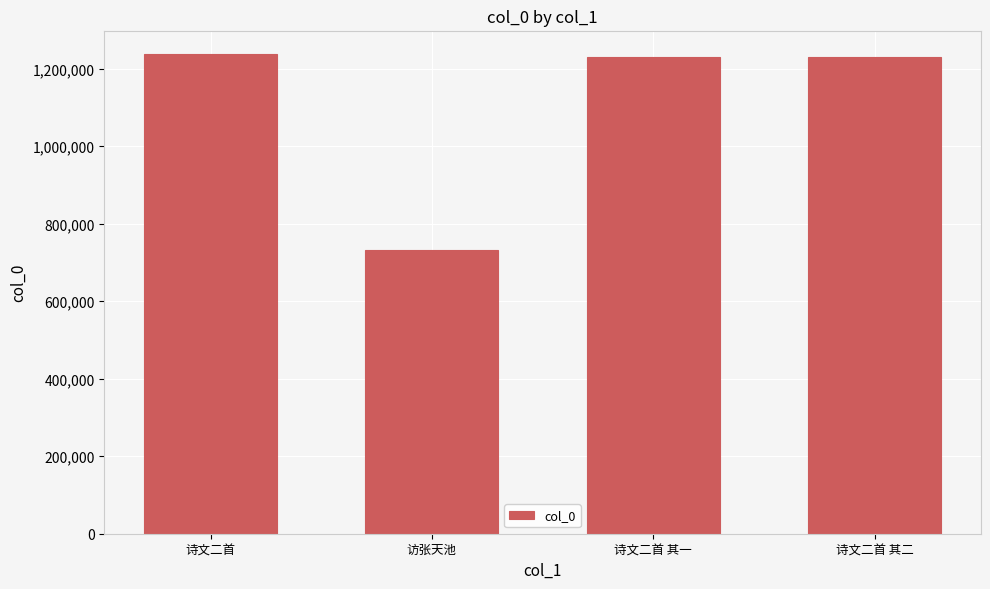

Read the value at 诗文二首 其二.

1230155